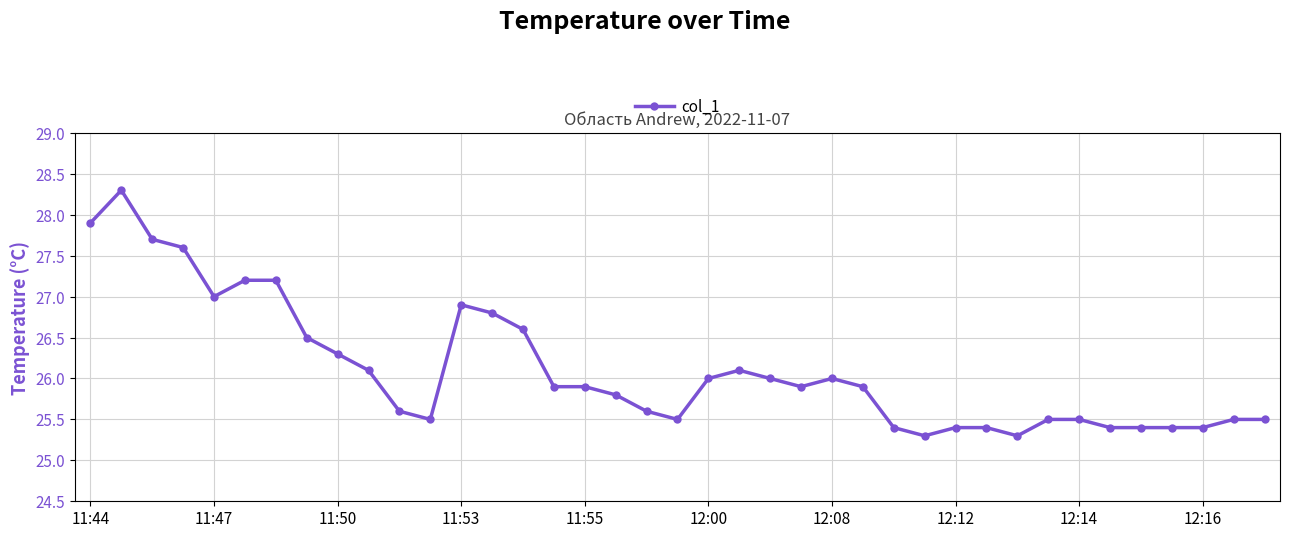

True or false: there are more than 2 points higher than both neighbors.

True